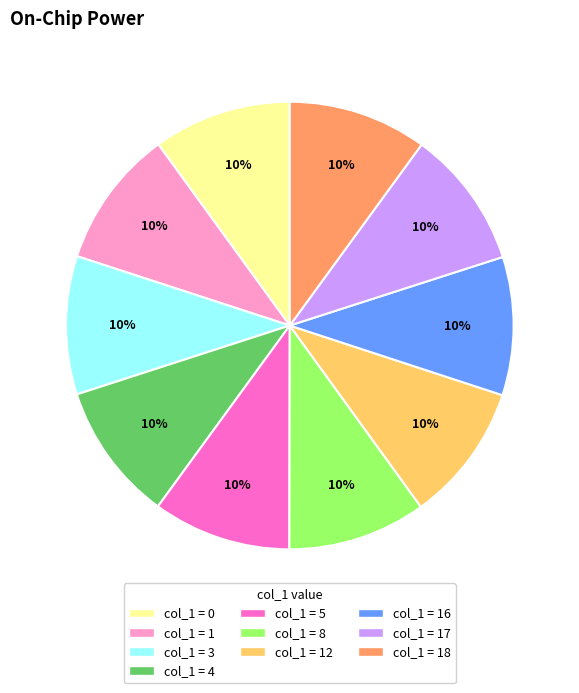

To the nearest percent, what is the average slice percentage?

10%